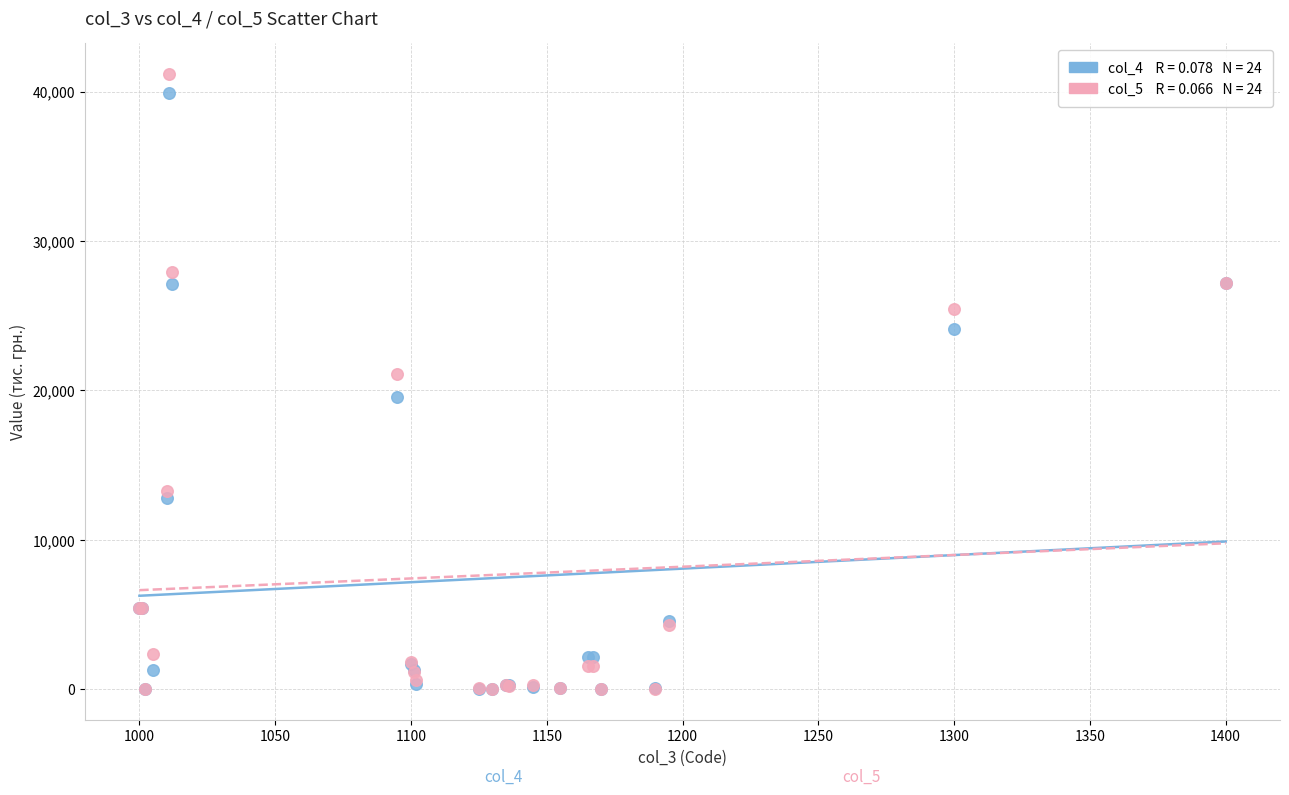

Across all series, what Y value is closest to 20601?

21092